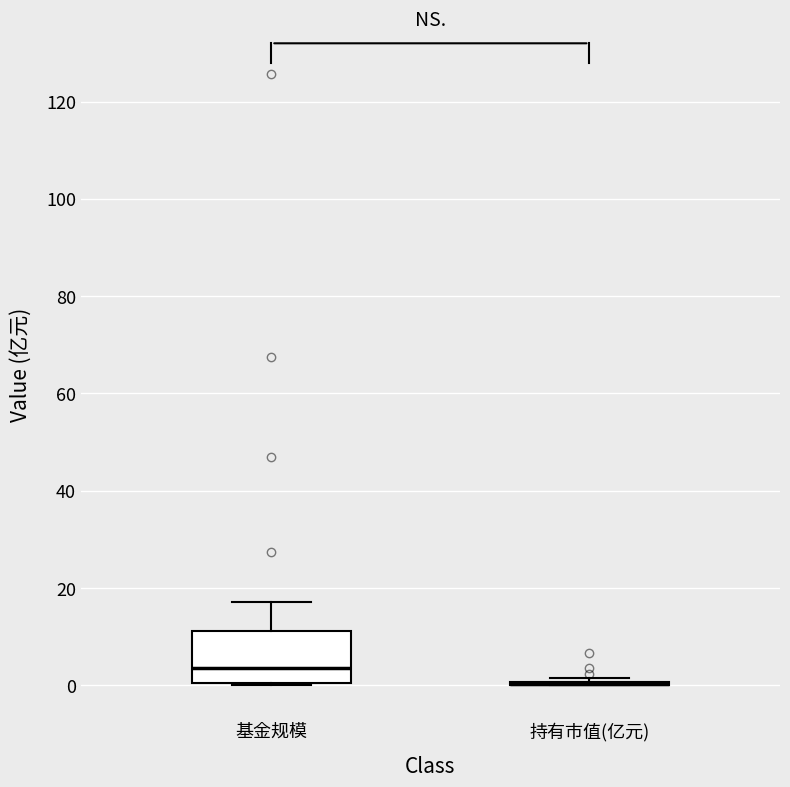

Reading left to right, transcribe this box plot: for each box, give where its median line is, the range the box spans, and where its two whiskers end, as read against the y-axis. The values are not printed on the chart, so give them approximately, as read against the axis.

基金规模: median 4, box 0 to 12, whiskers 0 to 18
持有市值(亿元): box collapsed to a line at 0, whiskers 0 to 2